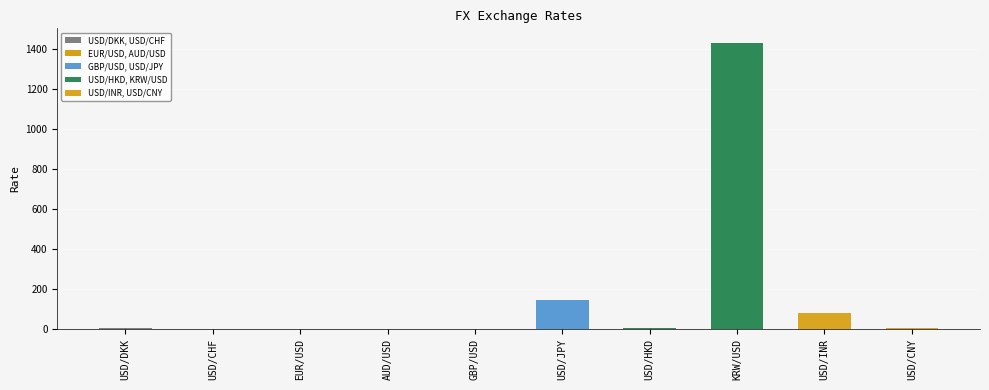

What is the maximum value shown in the chart?

1433.0